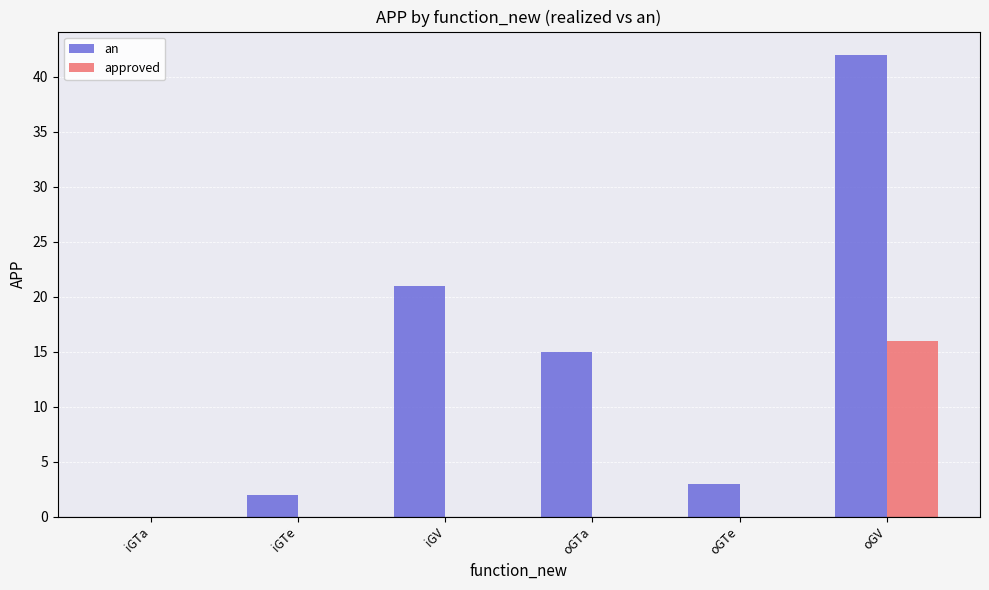

The value of approved at oGV is 25. True or false?

False